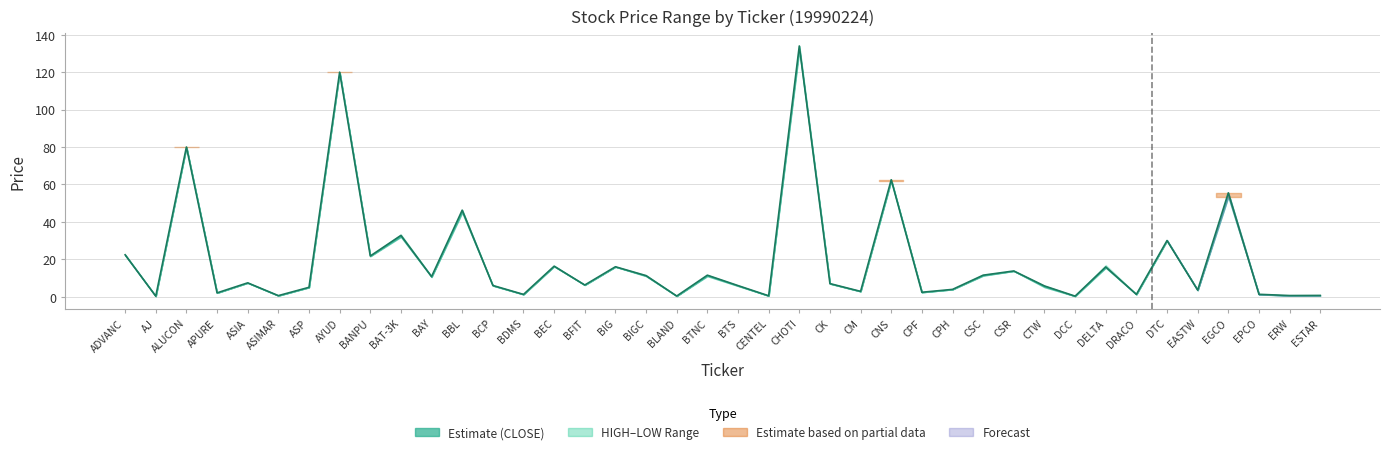

Where is the first local minimum?

AJ